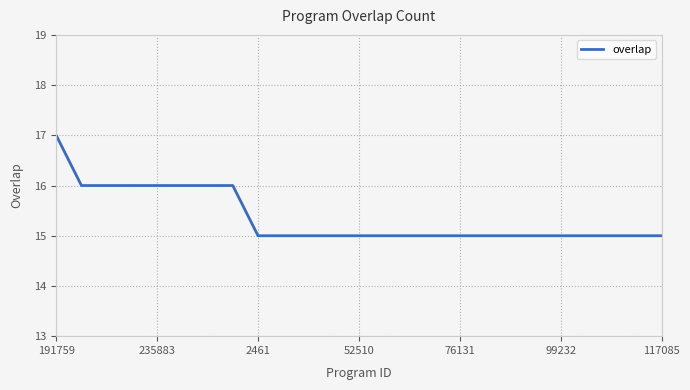

What is the minimum value shown in the chart?

15